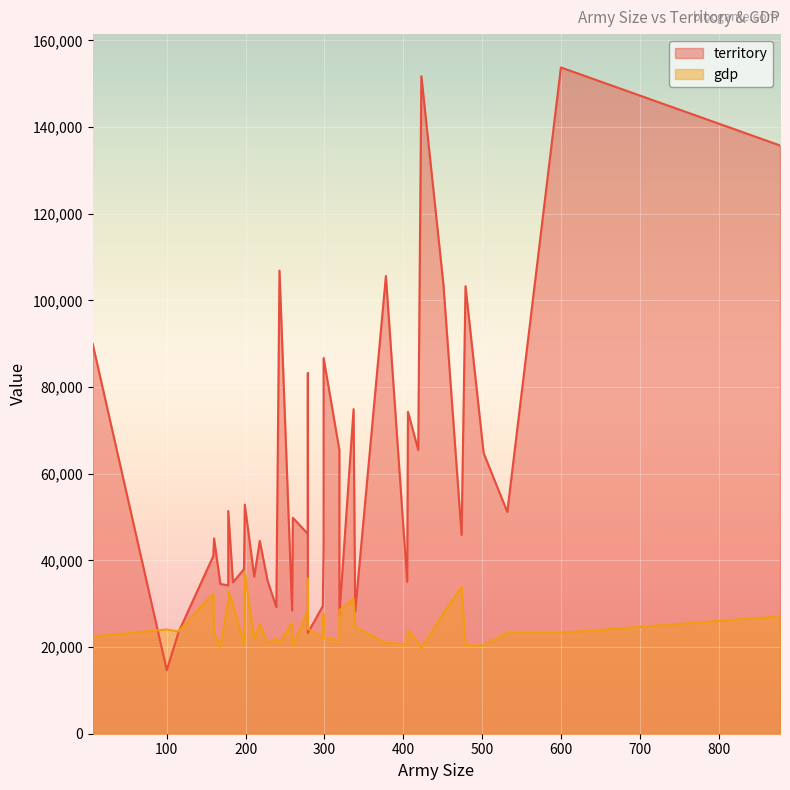

At which category does territory reach its first local valley?

2